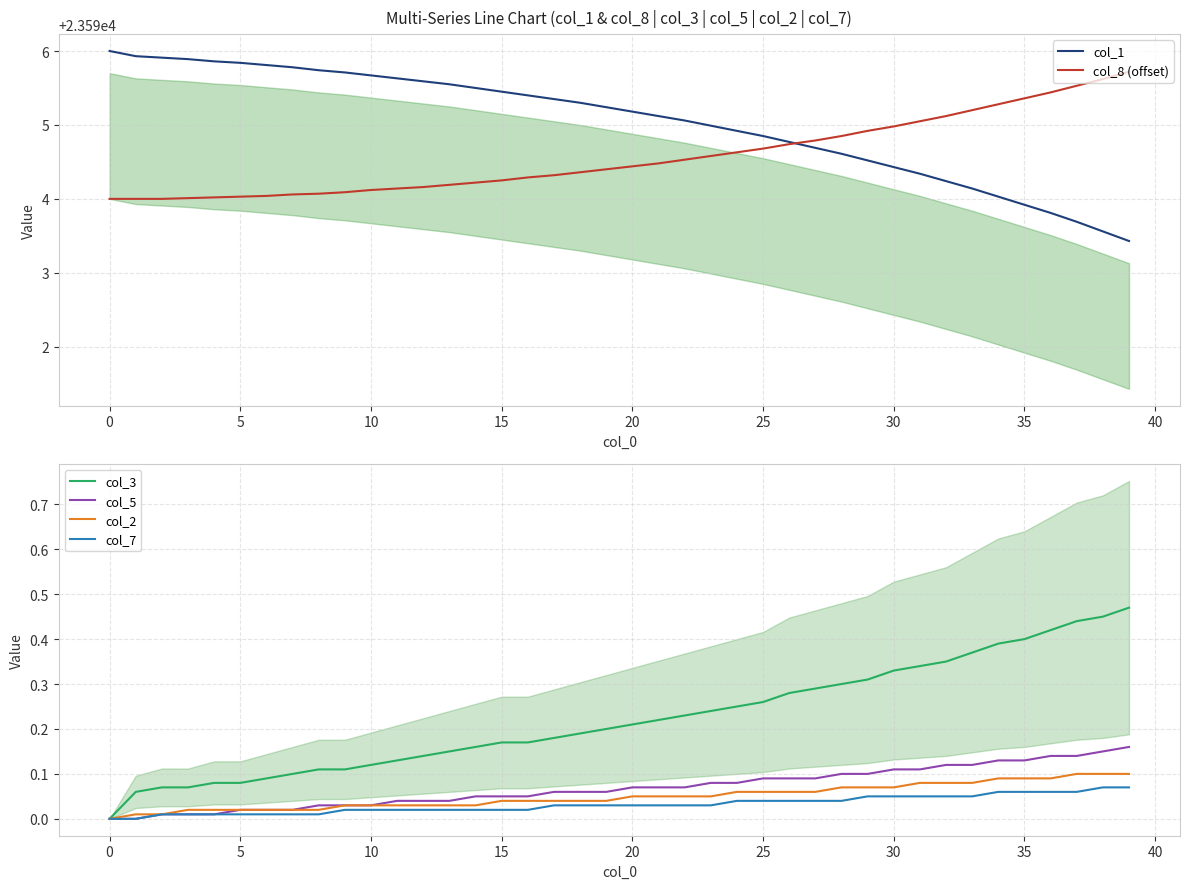

What is the total value across all series at 19?

47190.0